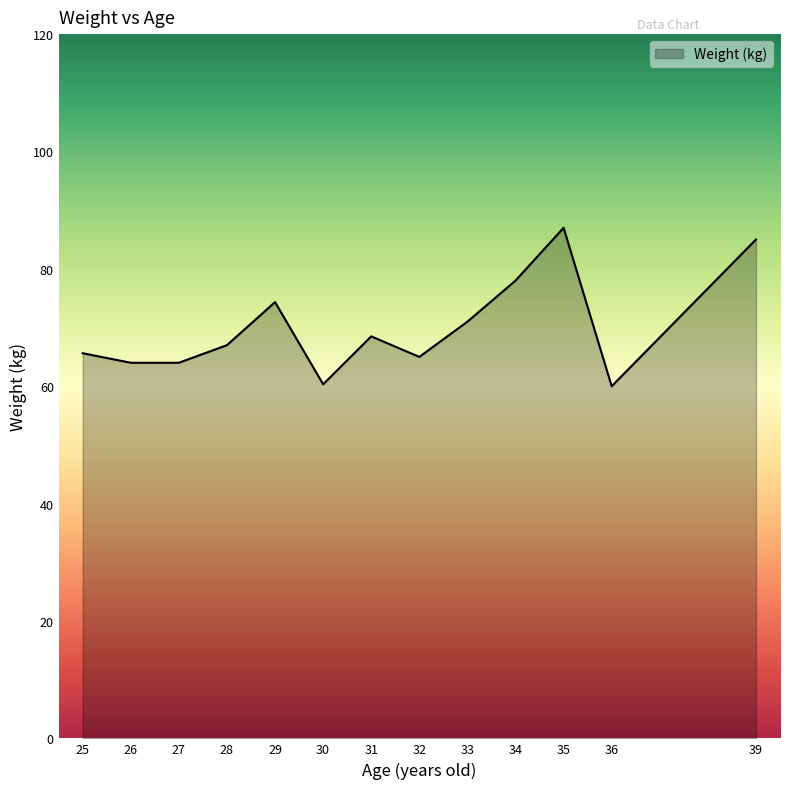

Count the number of categories in the chart.

13